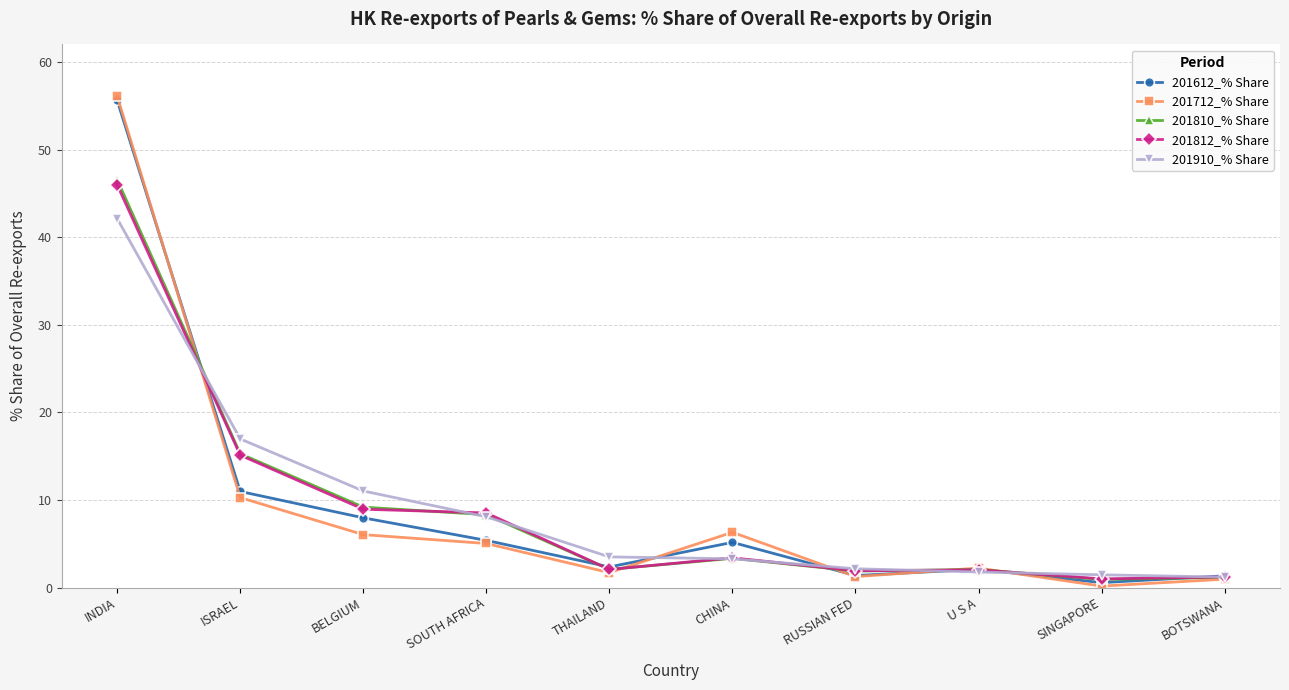

At which label does 201910_% Share first exceed 3?

INDIA